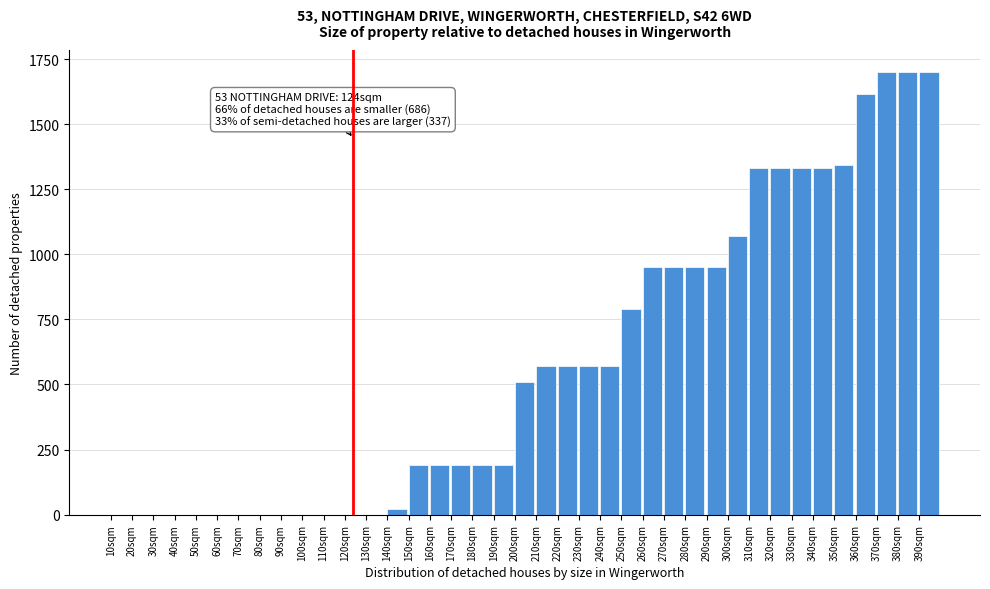

What is the sum of all values?

22800